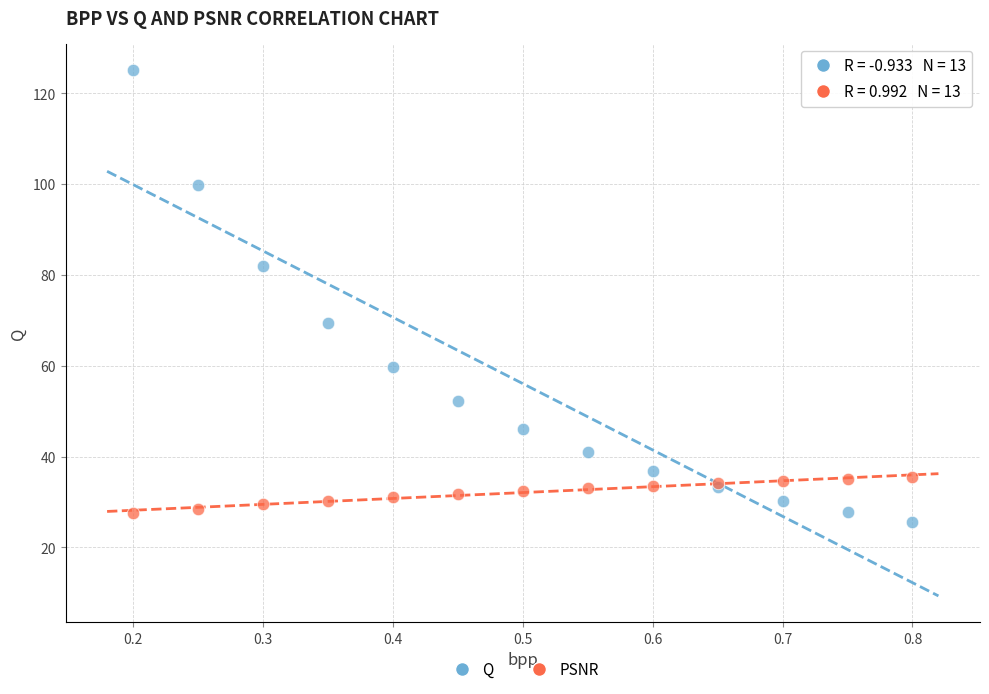

Which series contains the highest Y value?

Q